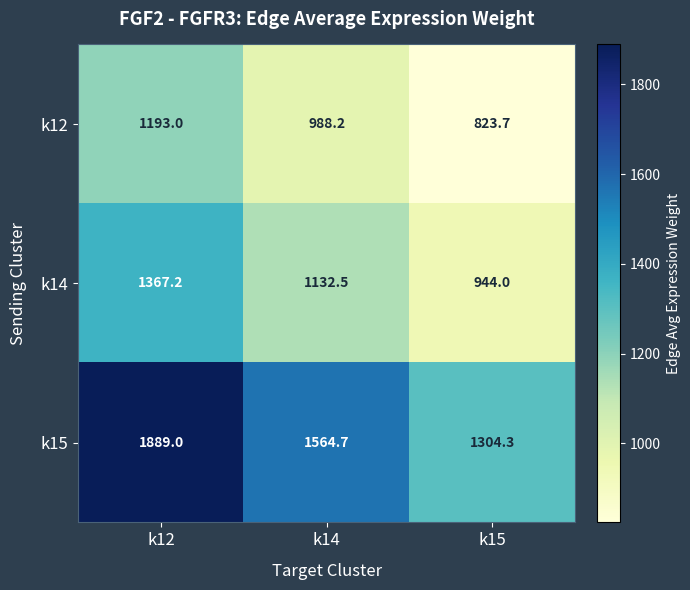

Which category has the highest value across all series?

k12